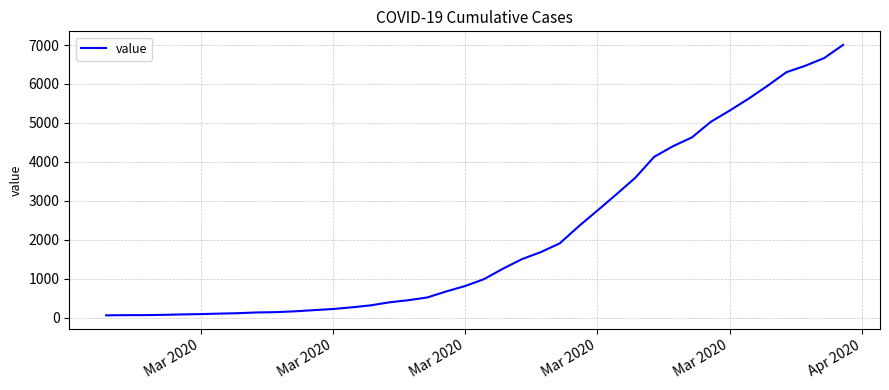

What is the minimum value shown in the chart?

64